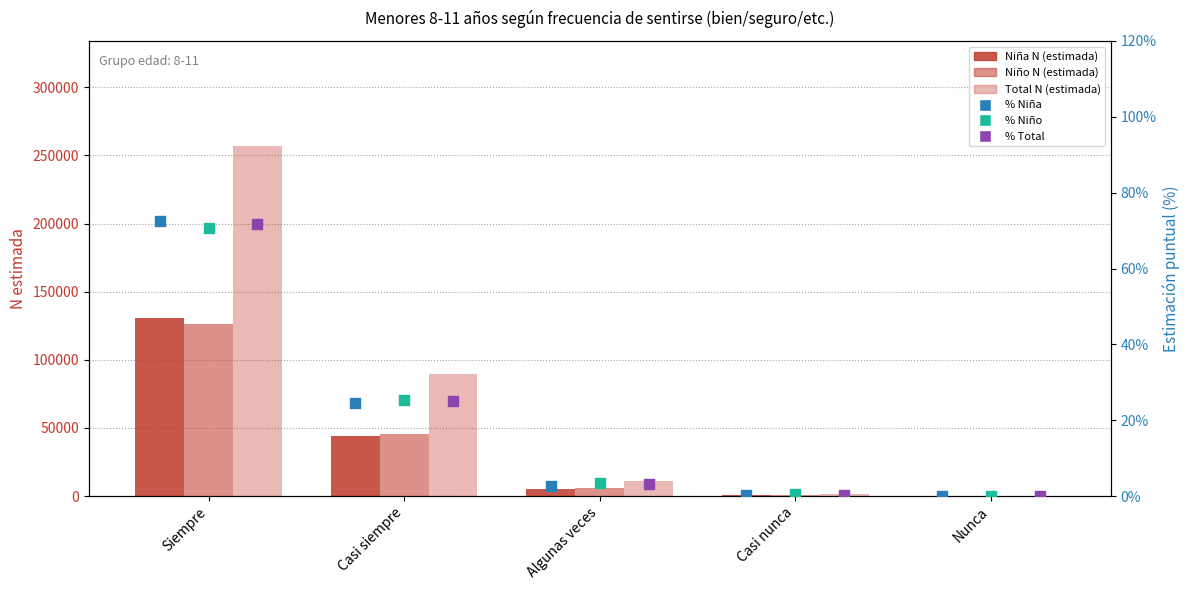

Which series has the widest spread of Y values?

Total N (estimada)